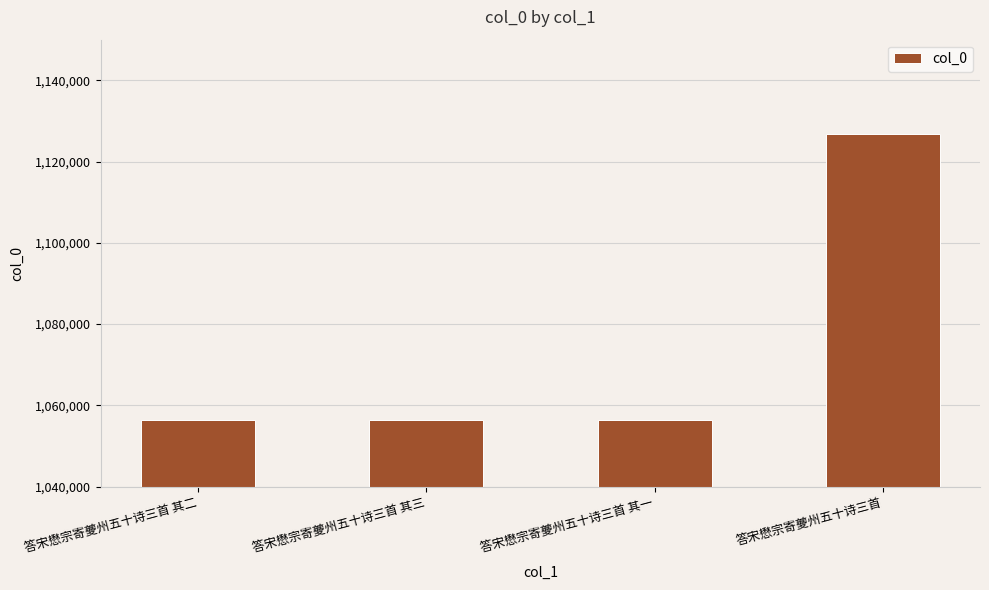

What is the label of the 3rd bar from the left?

答宋懋宗寄夔州五十诗三首 其一